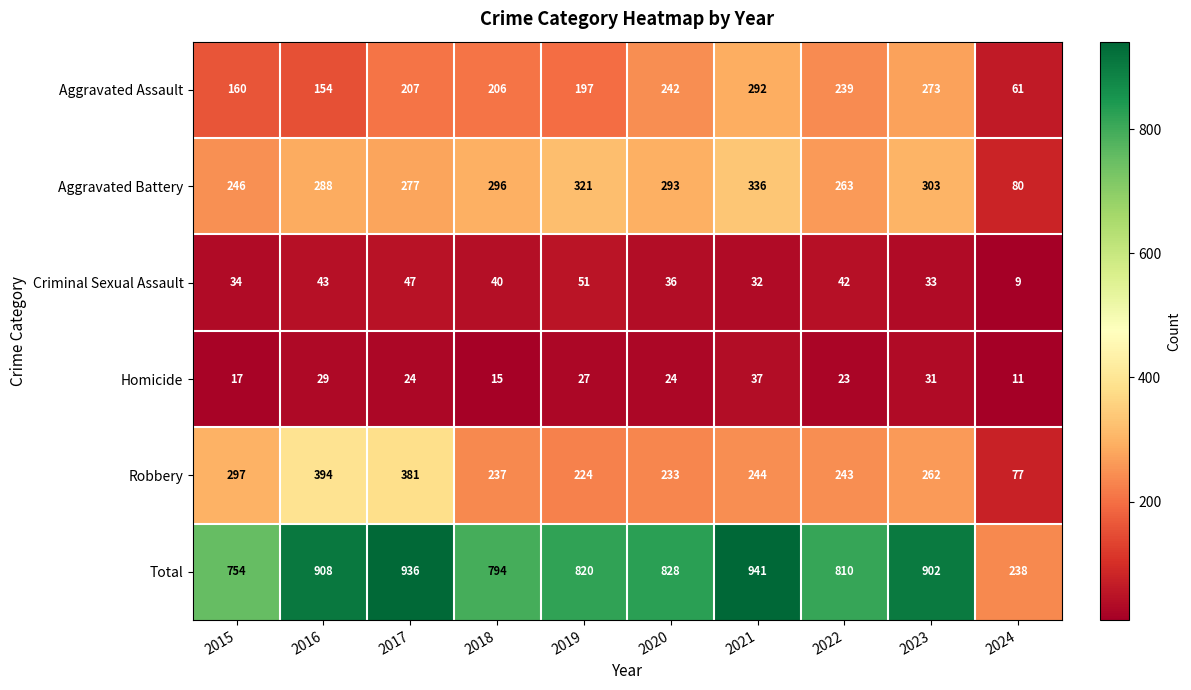

At which category does the chart reach its peak across all series?

2021